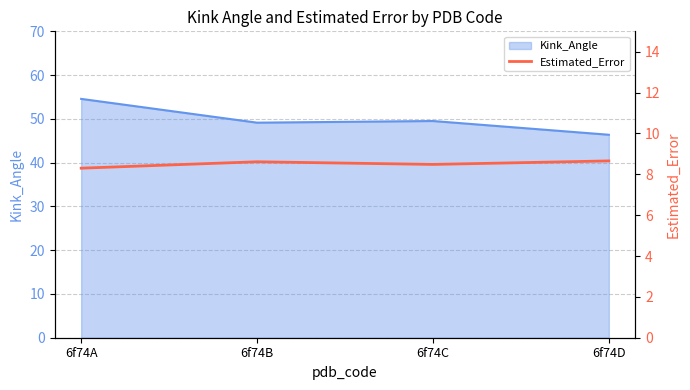

What is the minimum value shown in the chart?

8.3